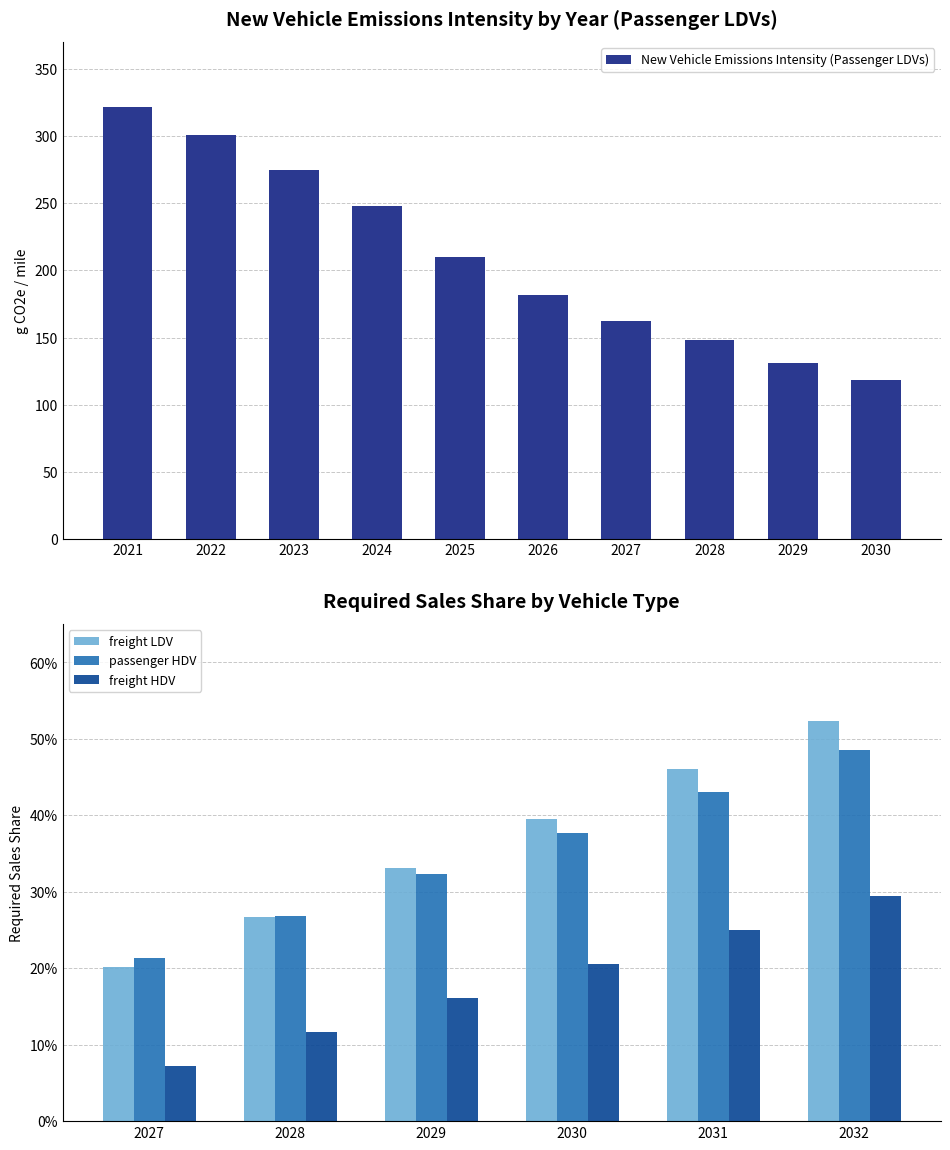

What is the change in value from 2025 to 2030?

-91.4